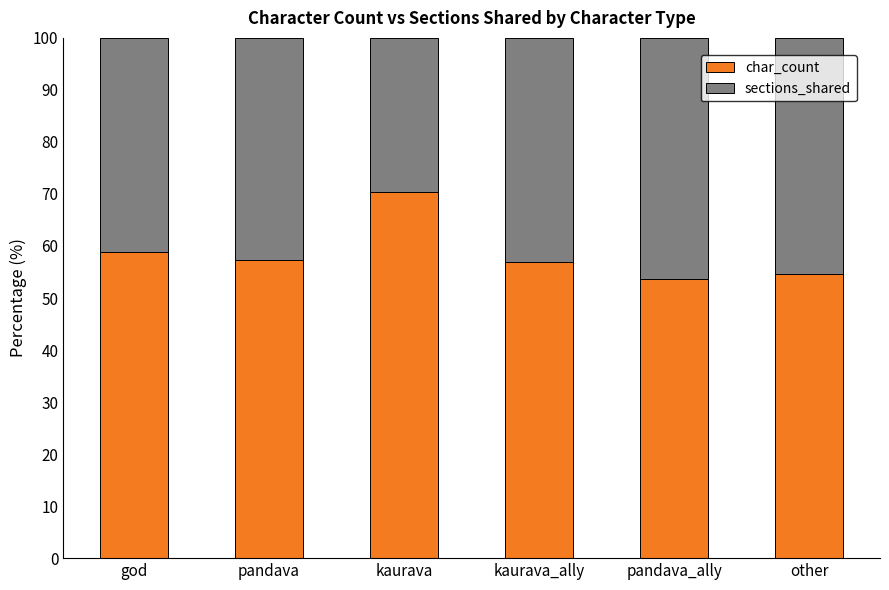

What is the total value across all series at kaurava_ally?

100.0